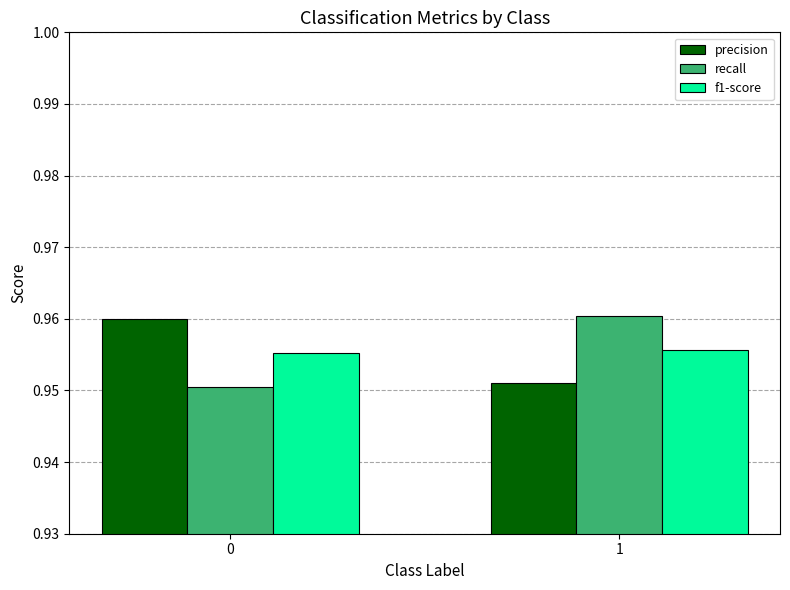

What is the total value across all series at 0?

2.9